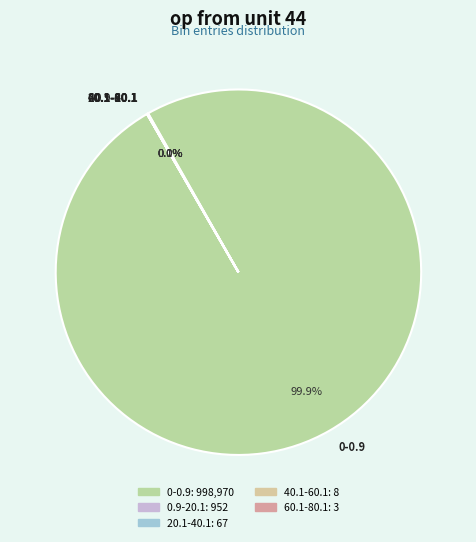

What is the largest slice in the pie chart?

0-0.9